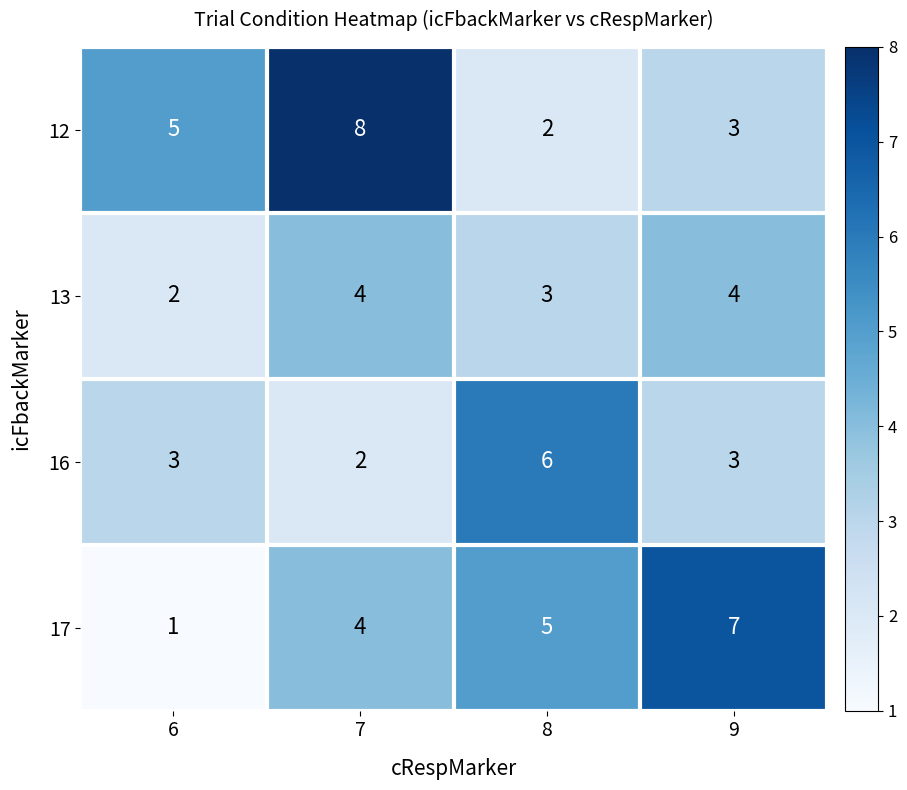

What is the highest value of the 16 series?

6